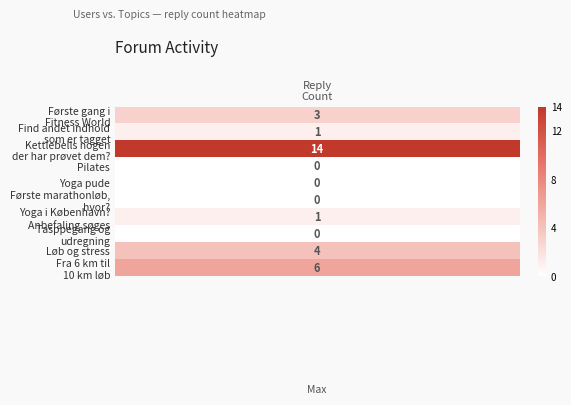

What is the sum of all values?

29